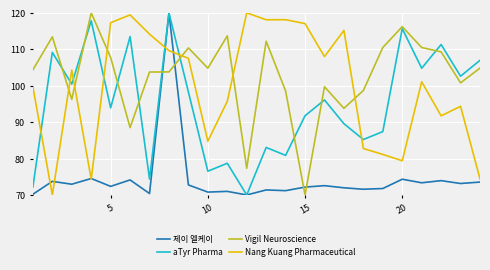

True or false: Vigil Neuroscience and Nang Kuang Pharmaceutical intersect in this chart.

True